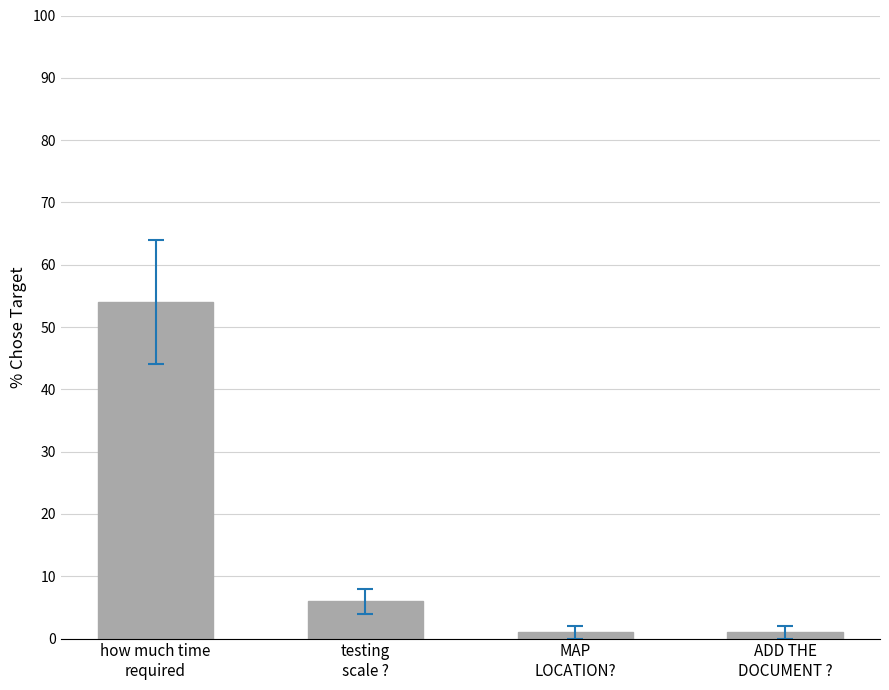

What is the difference between the maximum and minimum values?

53